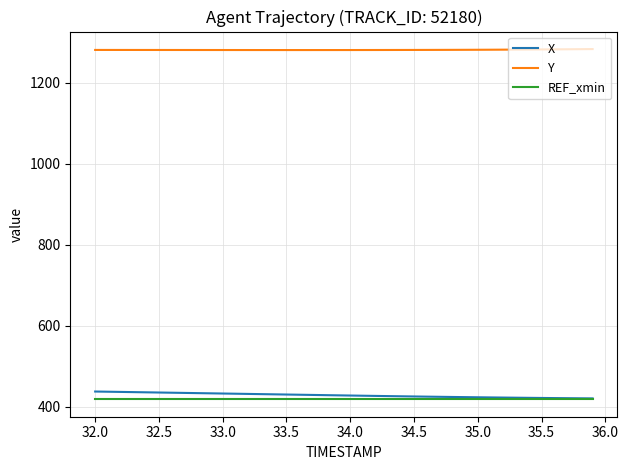

What are all the series names shown in the legend?

X, Y, REF_xmin